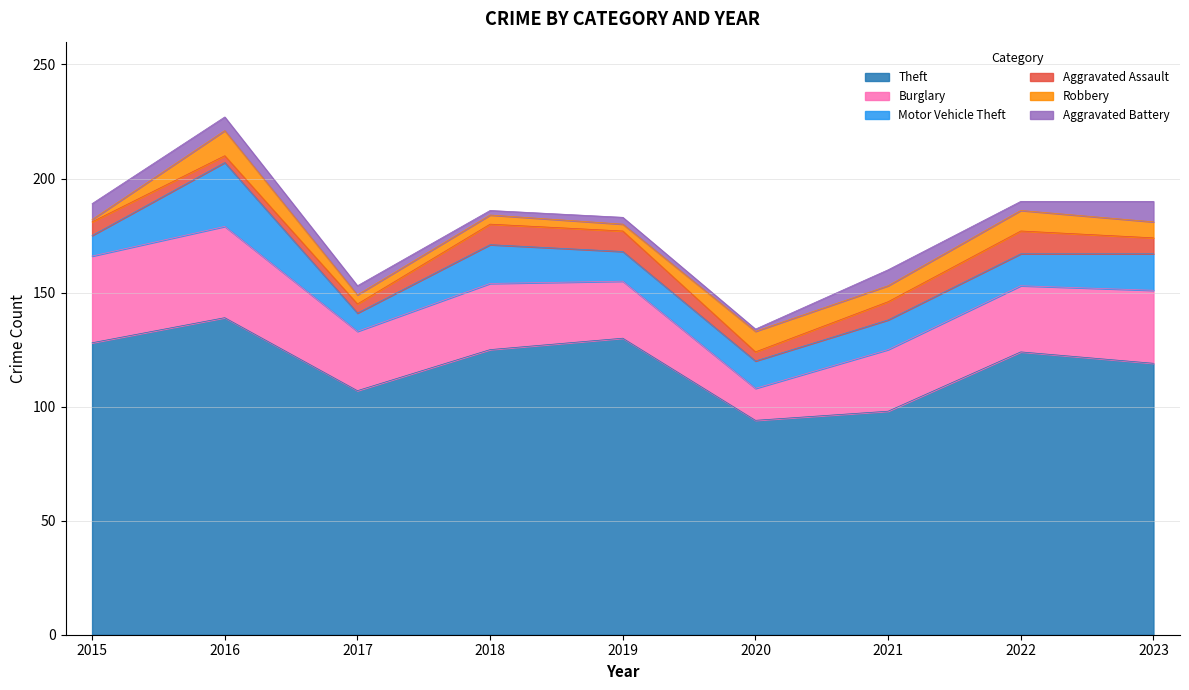

What is the spread (max minus min) of values at 2015?

127